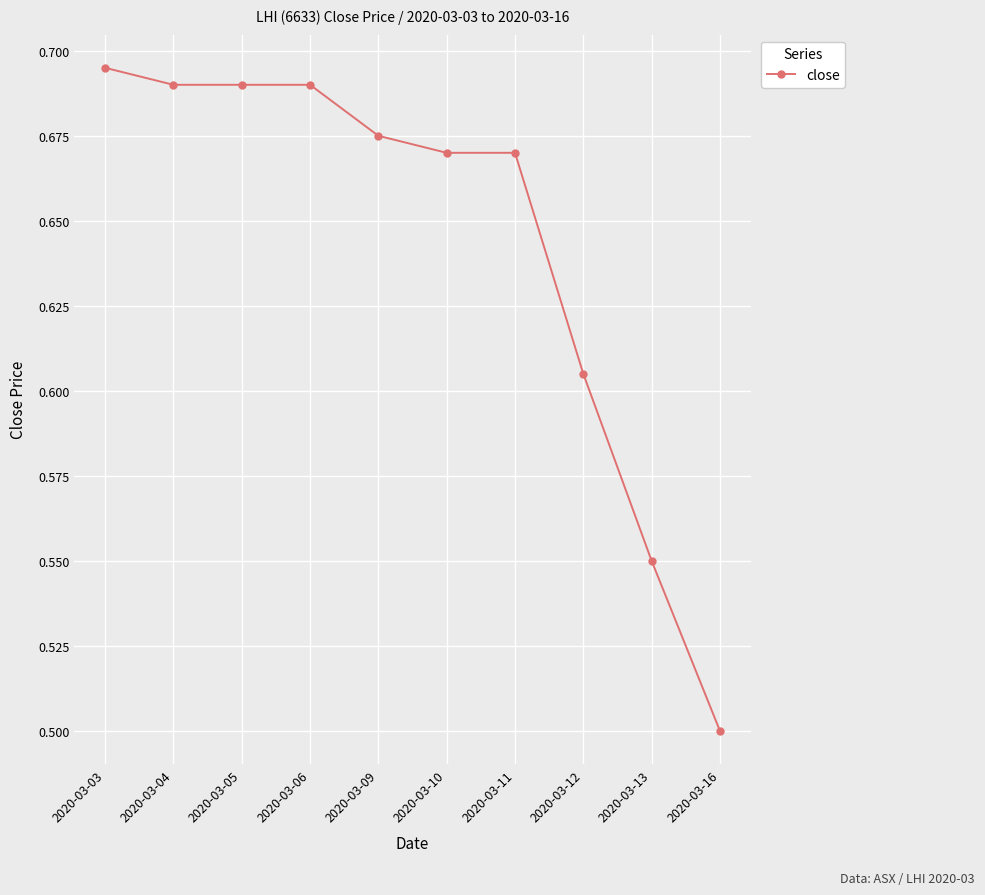

What is the sum of all values?

6.4